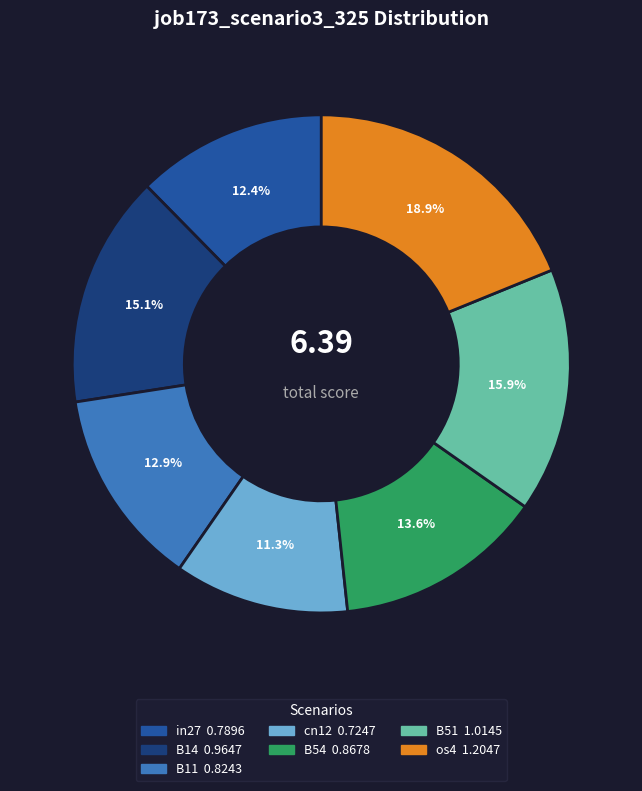

Is it true that B54 is 14% of the pie?

True